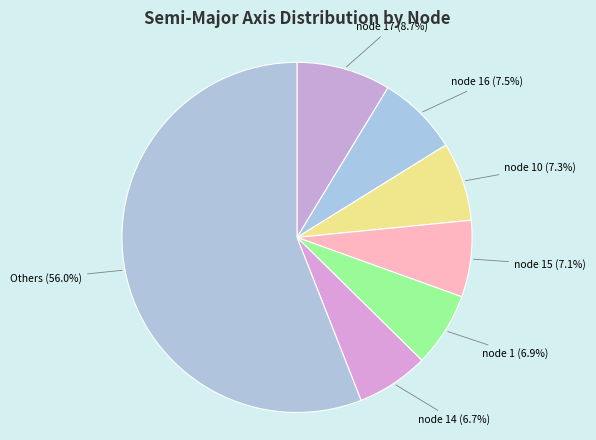

What is the largest slice in the pie chart?

Others